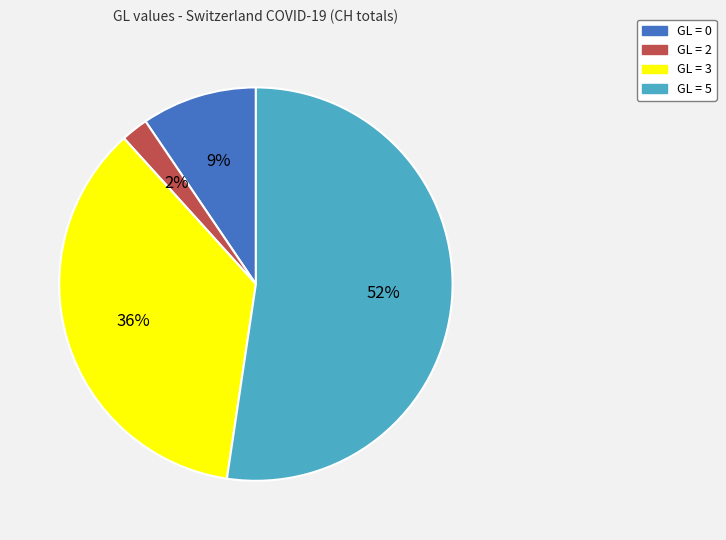

Is there a majority slice in this chart?

Yes